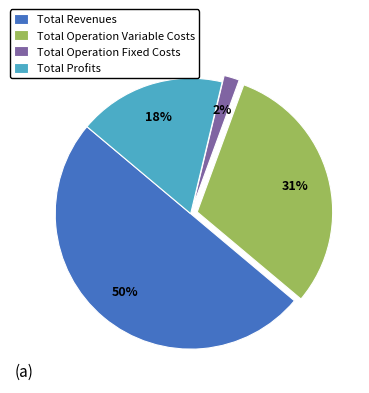

Rank the categories by value from lowest to highest.

Total Operation Fixed Costs, Total Profits, Total Operation Variable Costs, Total Revenues